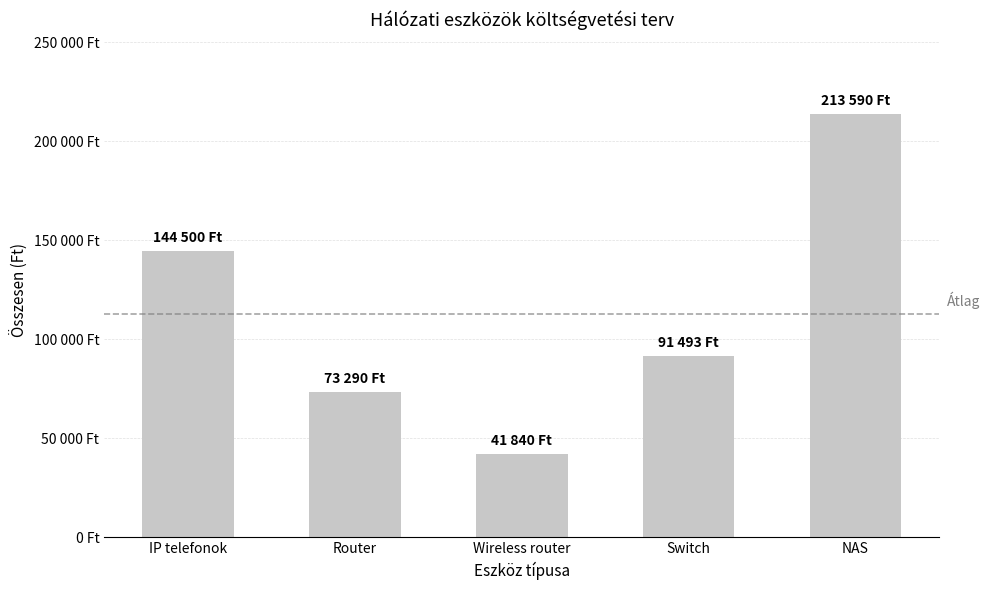

Does the chart contain any negative values?

No